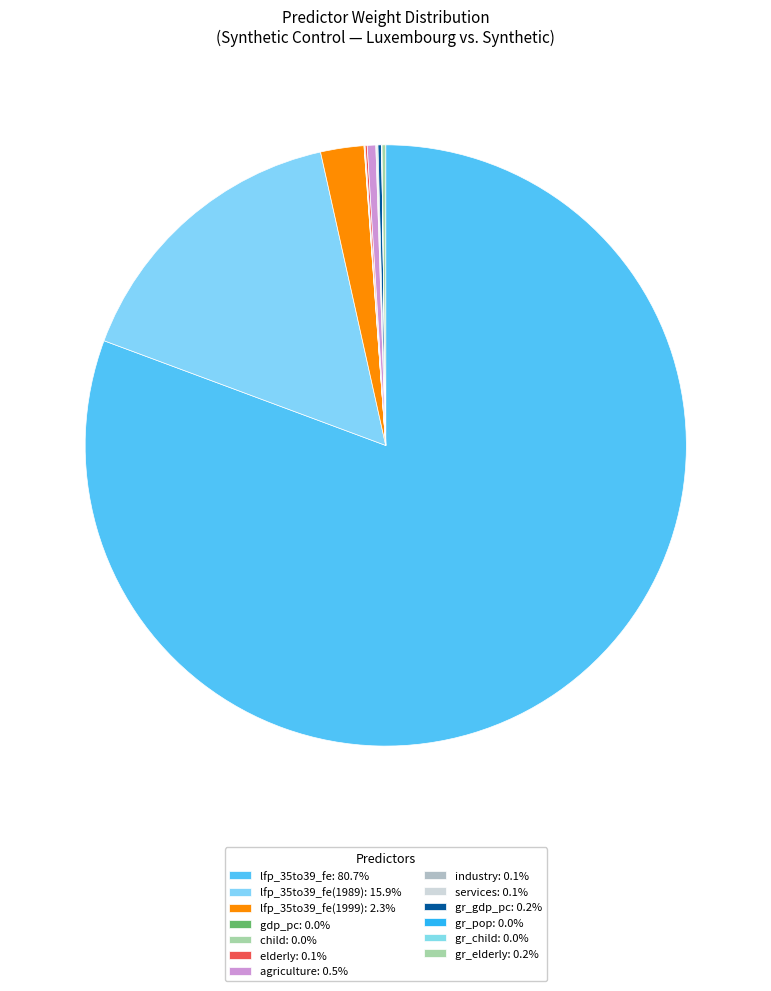

To the nearest percent, what is the average slice percentage?

8%